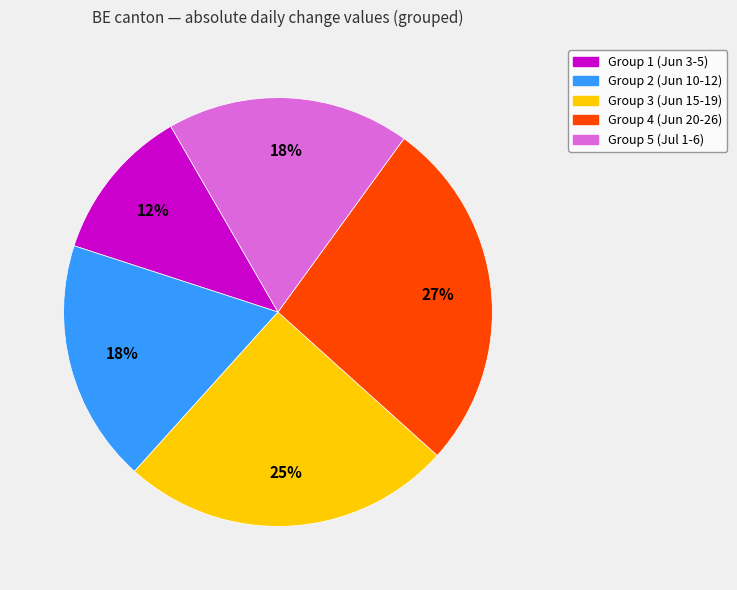

Is there a majority slice in this chart?

No